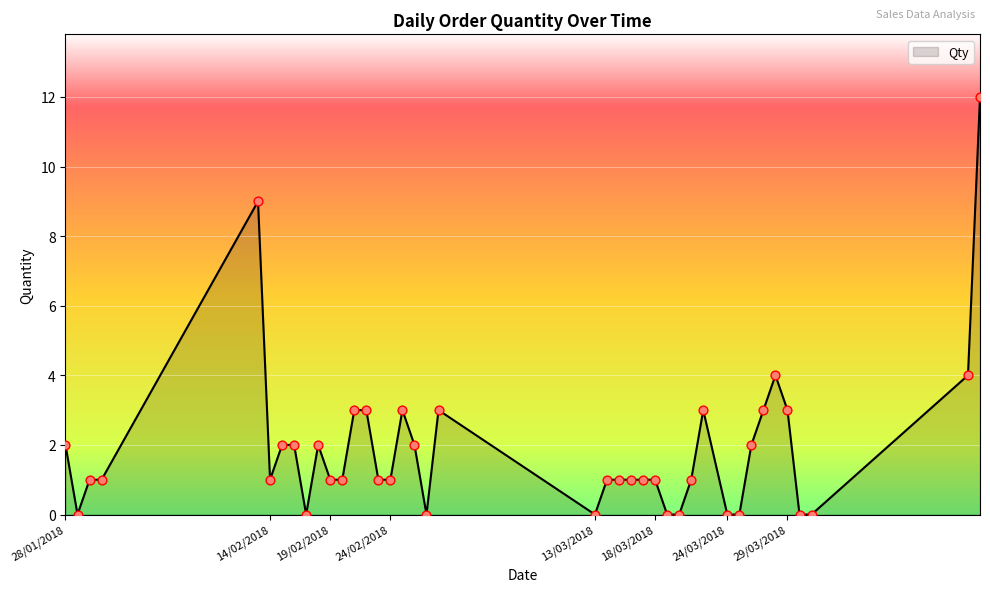

What is the maximum value shown in the chart?

12